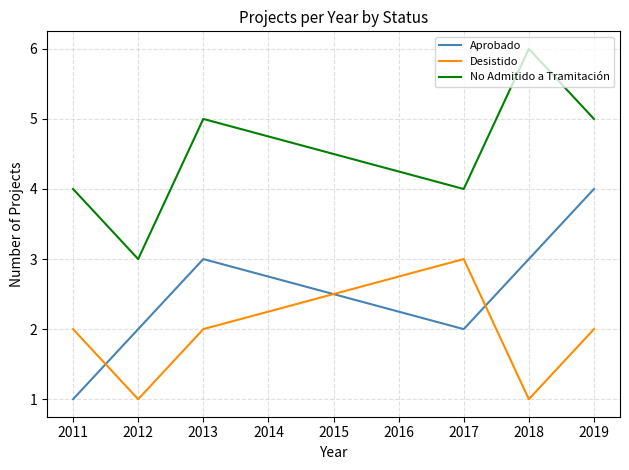

The Aprobado series shows 2 at 2011. True or false?

False